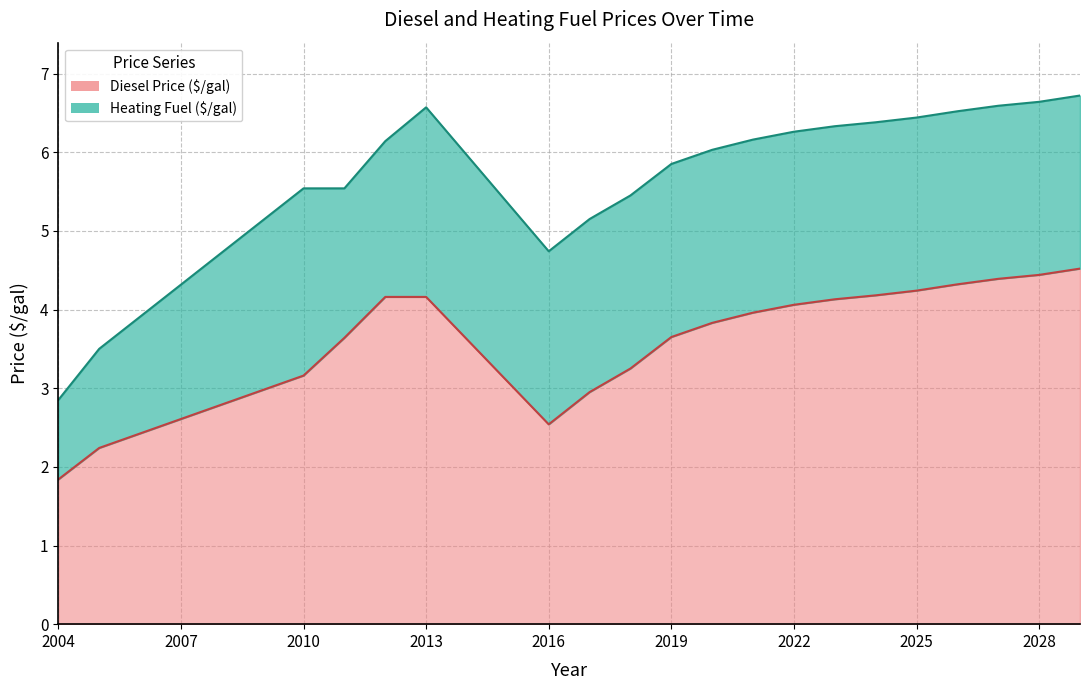

Rank the series at 2004 from lowest to highest value.

Diesel Price ($/gal), Heating Fuel ($/gal)